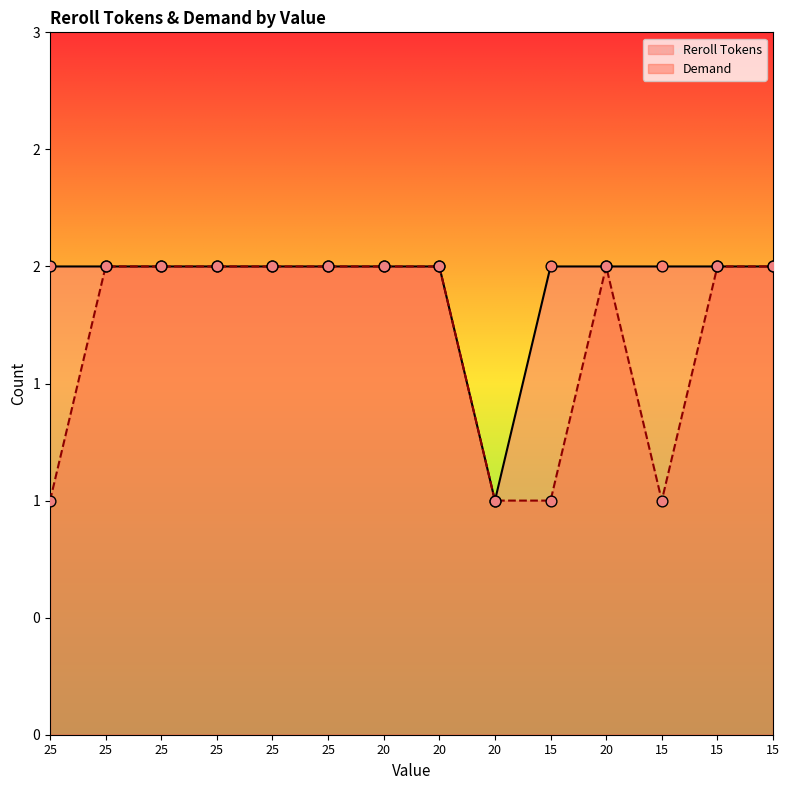

Which series contains the highest Y value?

Reroll Tokens